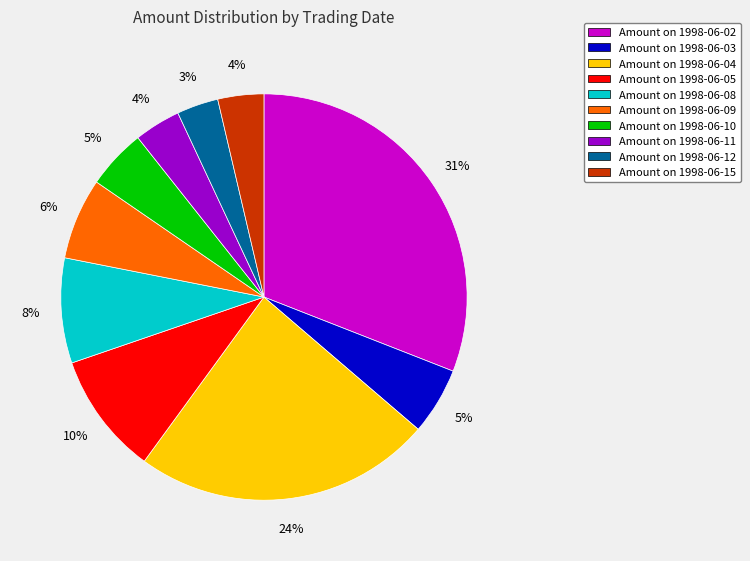

Is there any slice that represents more than half of the pie?

No